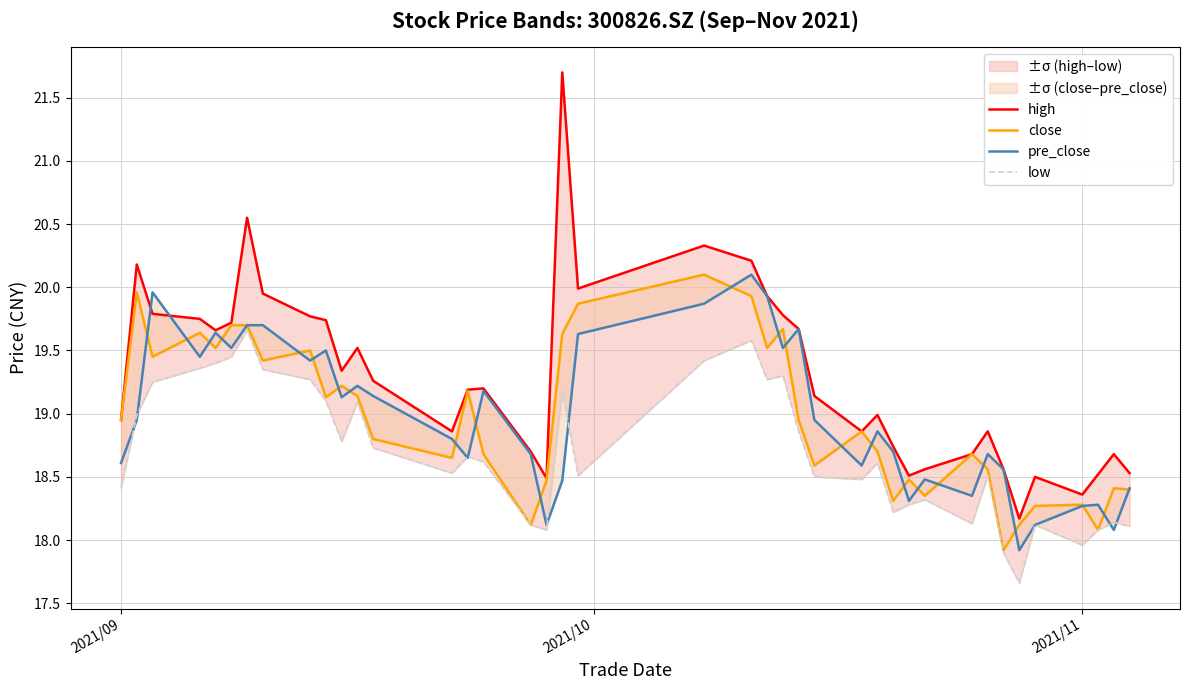

True or false: low has more than 2 interior local peaks.

True